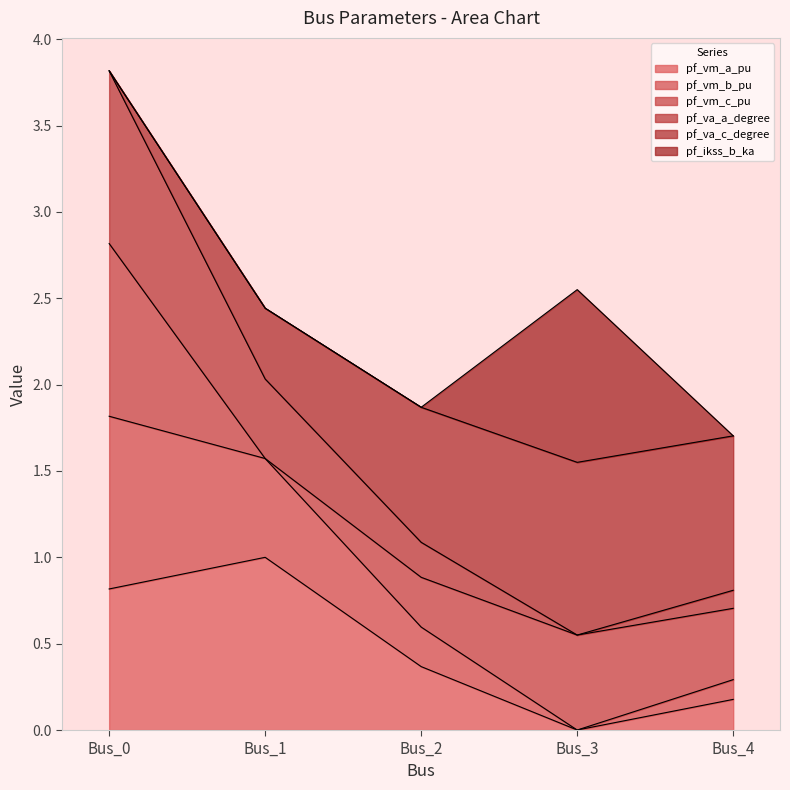

What is the difference between the pf_vm_a_pu values at Bus_2 and Bus_4?

0.2